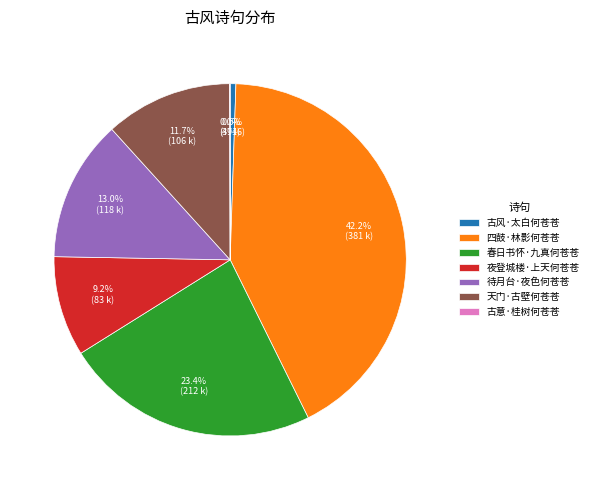

Which category has the biggest portion of the pie?

四鼓·林影何苍苍